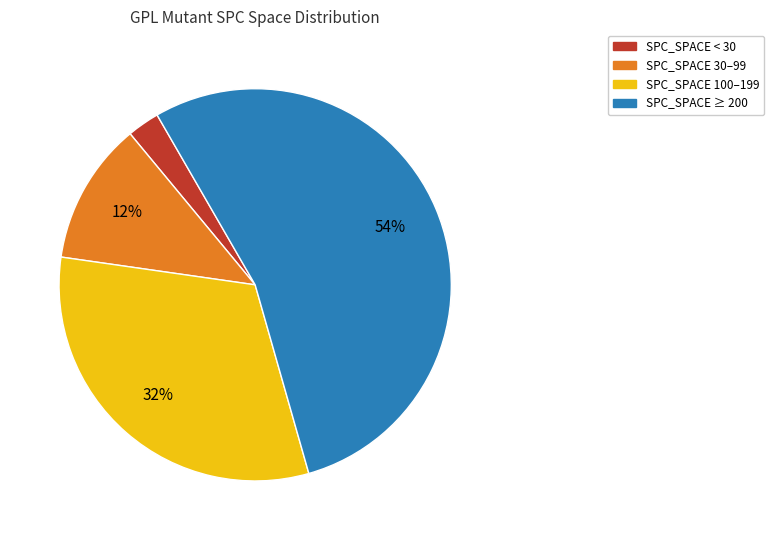

To the nearest percent, what is the average slice percentage?

25%